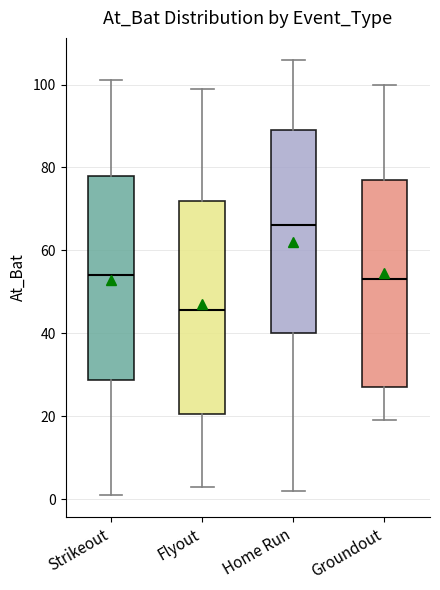

Reading left to right, read every box against the y-axis: the position of its median line, the range the box covers, and the ends of its whiskers. The values are not printed on the chart, so give them approximately, as read against the axis.

Strikeout: median 54, box 28 to 78, whiskers 2 to 102
Flyout: median 46, box 20 to 72, whiskers 4 to 100
Home Run: median 66, box 40 to 90, whiskers 2 to 106
Groundout: median 54, box 28 to 78, whiskers 20 to 100